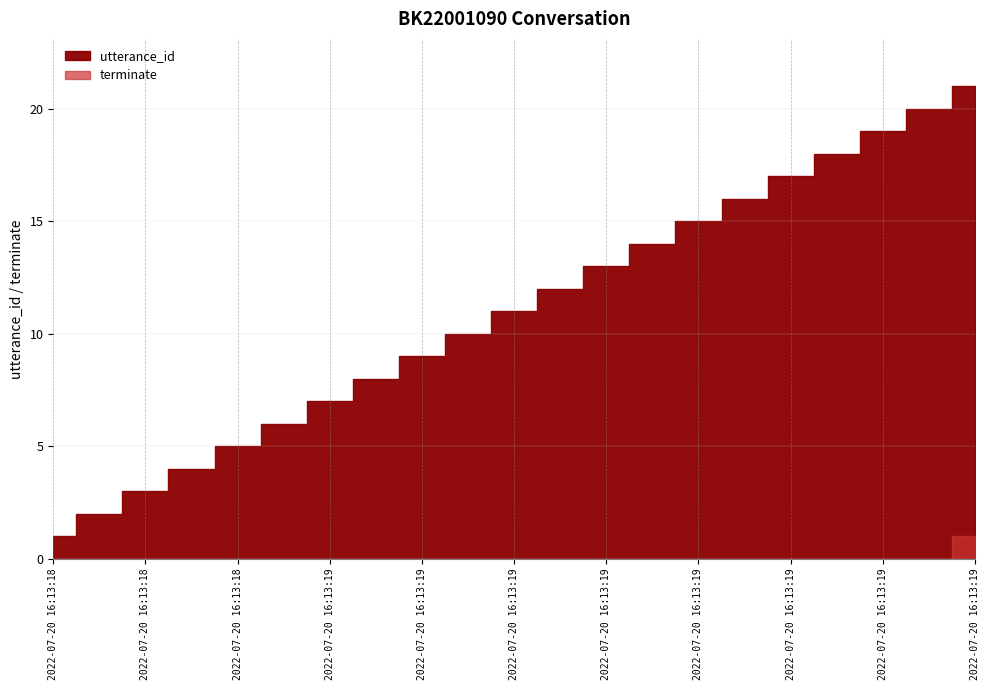

Rank the series at 2022-07-20 16:13:19 from lowest to highest value.

terminate, utterance_id